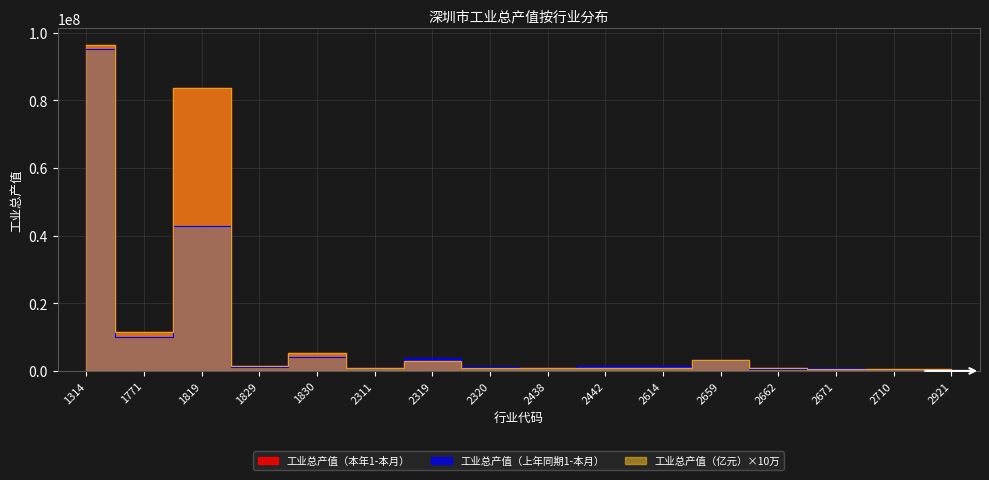

What is the average value of the 工业总产值（上年同期1-本月） series?

10550681.8